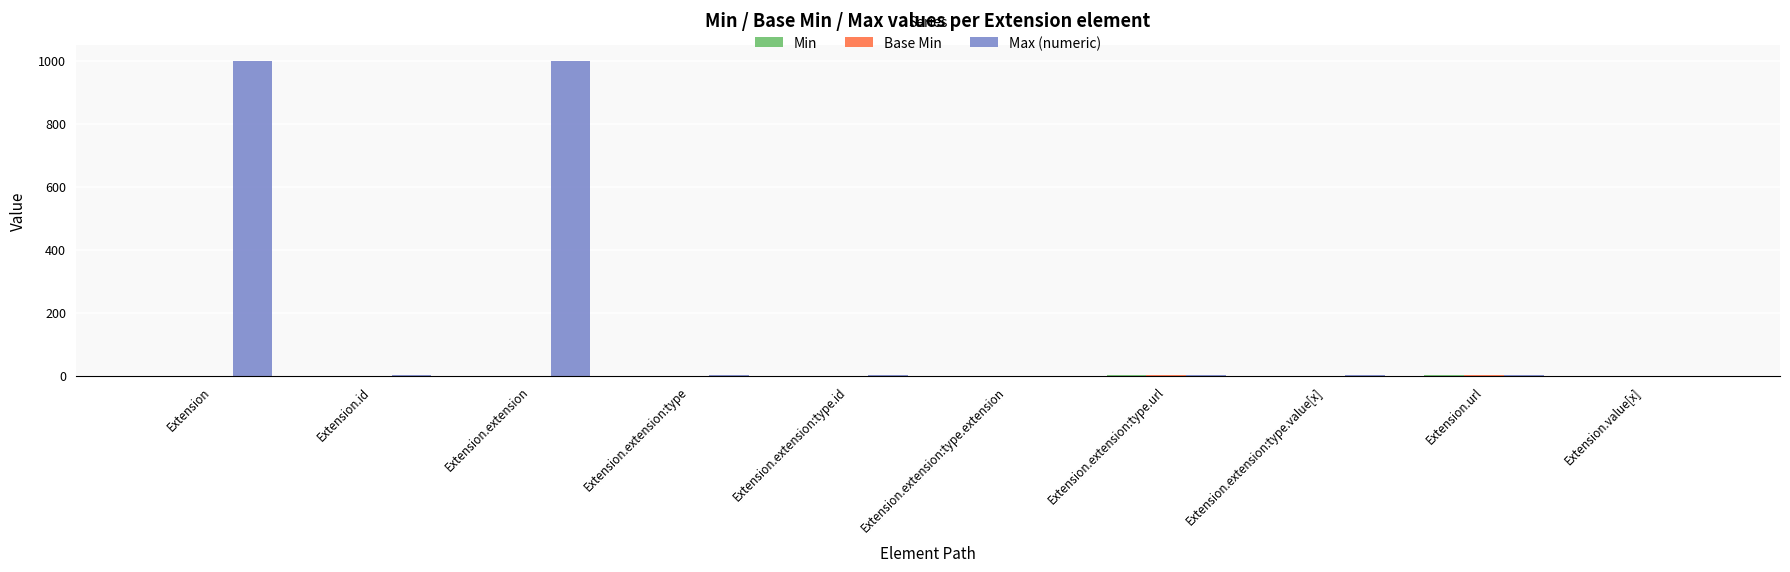

Which series has the largest total across all categories?

Max (numeric)